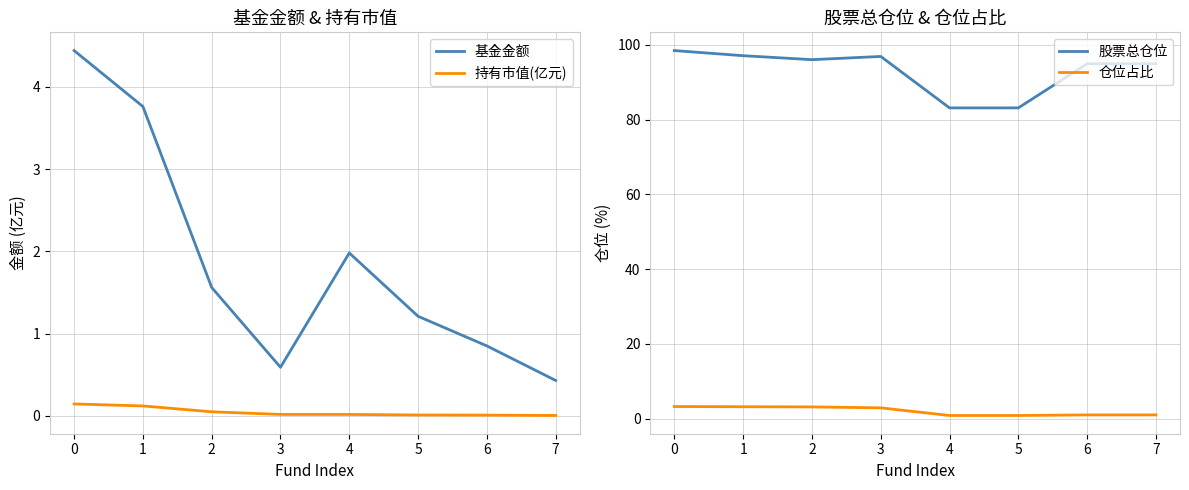

True or false: 持有市值(亿元) and 基金金额 cross at least once.

False